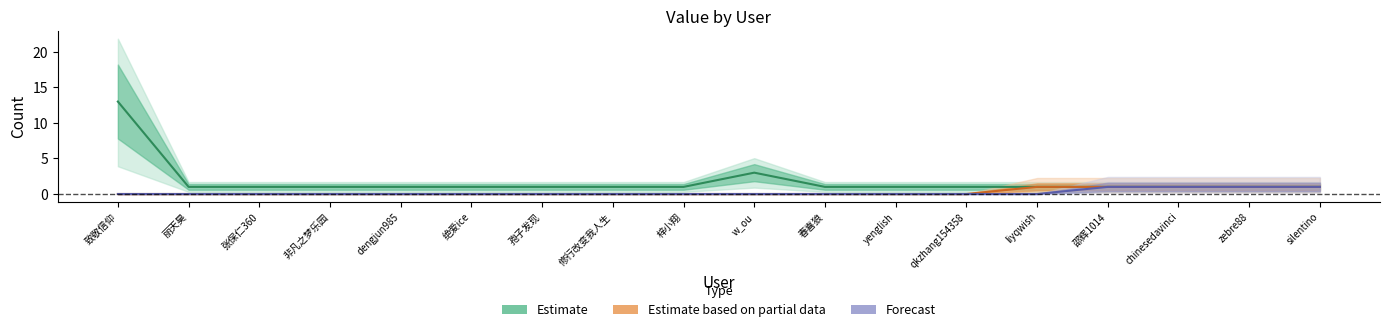

List the labels in order of Estimate value, smallest first.

丽天昊, 张保仁360, 非凡之梦乐园, dengjun985, 绝爱ice, 孢子发现, 修行改变我人生, 梓小翔, 春喜狼, yenglish, qkzhang154358, liyqwish, 邵辉1014, chinesedavinci, zebre88, silentino, w_ou, 致敬信仰